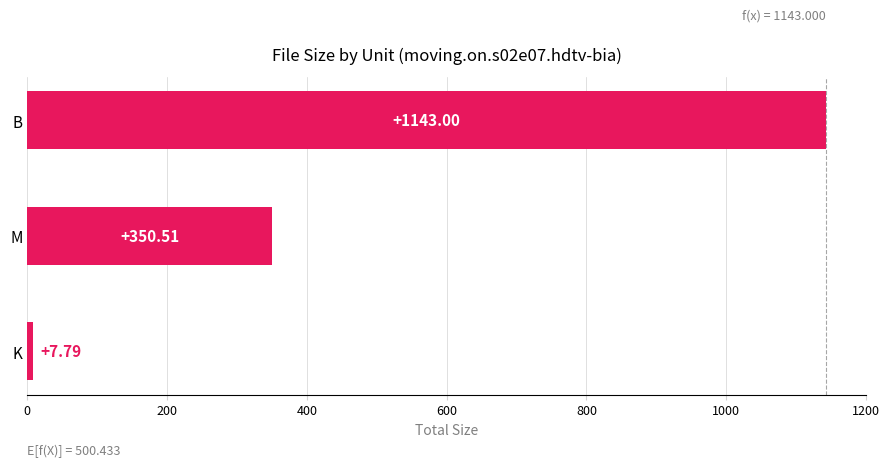

How many data points does each series have?

3